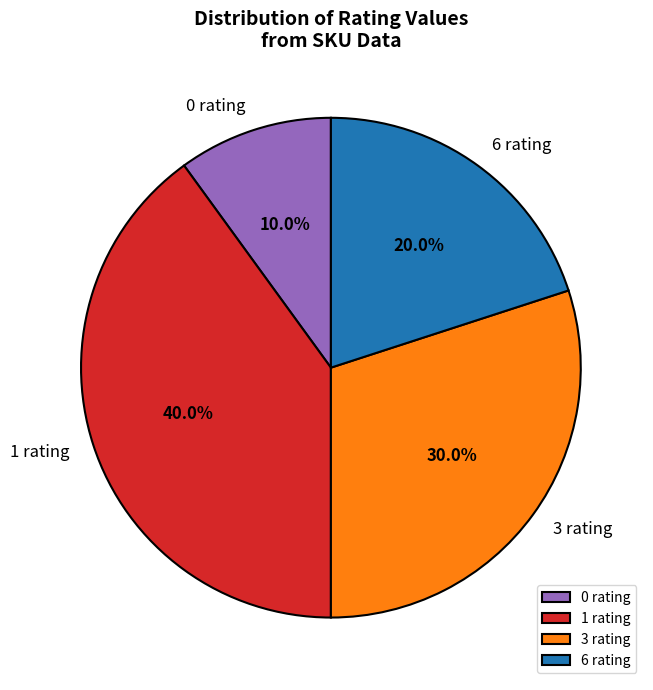

How much of the chart is everything except 6 rating?

80.0%